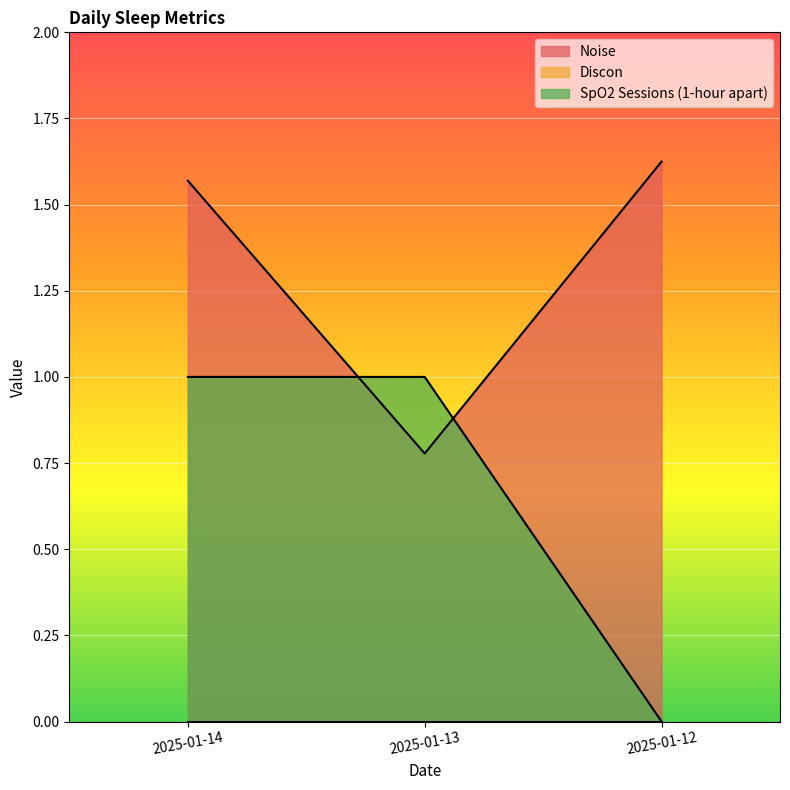

How many values in the SpO2 Sessions (1-hour apart) series are below 1?

1